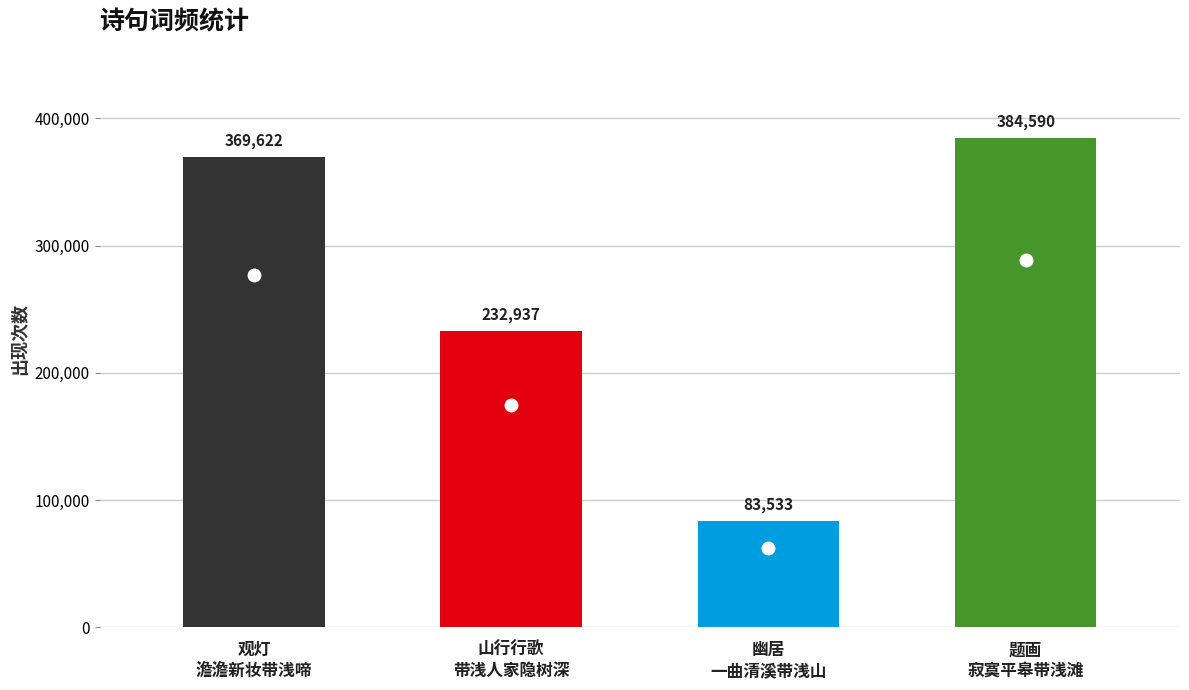

What is the label of the 2nd bar from the left?

山行行歌·带浅人家隐树深